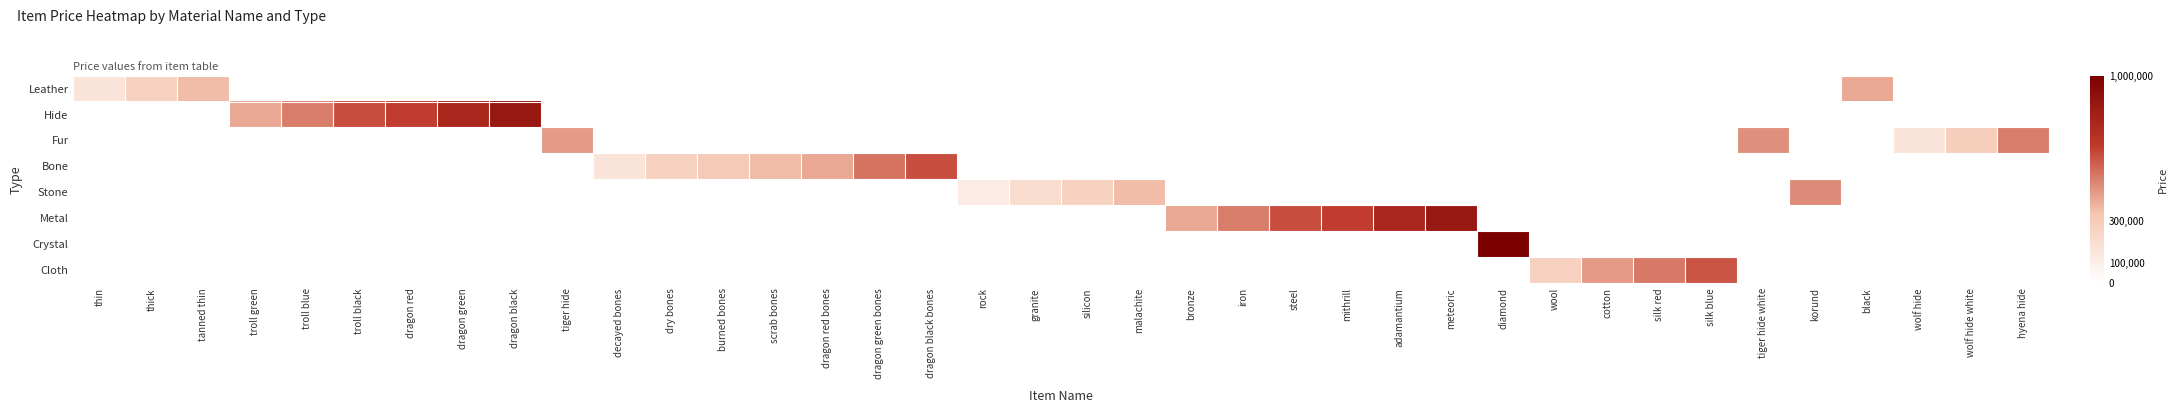

Reading right to left, what are all the values shown in this chart?

Leather: hyena hide=0.0	wolf hide white=0.0	wolf hide=0.0	black=0.4	korund=0.0	tiger hide white=0.0	silk blue=0.0	silk red=0.0	cotton=0.0	wool=0.0	diamond=0.0	meteoric=0.0	adamantium=0.0	mithrill=0.0	steel=0.0	iron=0.0	bronze=0.0	malachite=0.0	silicon=0.0	granite=0.0	rock=0.0	dragon black bones=0.0	dragon green bones=0.0	dragon red bones=0.0	scrab bones=0.0	burned bones=0.0	dry bones=0.0	decayed bones=0.0	tiger hide=0.0	dragon black=0.0	dragon green=0.0	dragon red=0.0	troll black=0.0	troll blue=0.0	troll green=0.0	tanned thin=0.4	thick=0.3	thin=0.2
Hide: hyena hide=0.0	wolf hide white=0.0	wolf hide=0.0	black=0.0	korund=0.0	tiger hide white=0.0	silk blue=0.0	silk red=0.0	cotton=0.0	wool=0.0	diamond=0.0	meteoric=0.0	adamantium=0.0	mithrill=0.0	steel=0.0	iron=0.0	bronze=0.0	malachite=0.0	silicon=0.0	granite=0.0	rock=0.0	dragon black bones=0.0	dragon green bones=0.0	dragon red bones=0.0	scrab bones=0.0	burned bones=0.0	dry bones=0.0	decayed bones=0.0	tiger hide=0.0	dragon black=0.9	dragon green=0.8	dragon red=0.7	troll black=0.6	troll blue=0.5	troll green=0.4	tanned thin=0.0	thick=0.0	thin=0.0
Fur: hyena hide=0.5	wolf hide white=0.3	wolf hide=0.2	black=0.0	korund=0.0	tiger hide white=0.5	silk blue=0.0	silk red=0.0	cotton=0.0	wool=0.0	diamond=0.0	meteoric=0.0	adamantium=0.0	mithrill=0.0	steel=0.0	iron=0.0	bronze=0.0	malachite=0.0	silicon=0.0	granite=0.0	rock=0.0	dragon black bones=0.0	dragon green bones=0.0	dragon red bones=0.0	scrab bones=0.0	burned bones=0.0	dry bones=0.0	decayed bones=0.0	tiger hide=0.4	dragon black=0.0	dragon green=0.0	dragon red=0.0	troll black=0.0	troll blue=0.0	troll green=0.0	tanned thin=0.0	thick=0.0	thin=0.0
Bone: hyena hide=0.0	wolf hide white=0.0	wolf hide=0.0	black=0.0	korund=0.0	tiger hide white=0.0	silk blue=0.0	silk red=0.0	cotton=0.0	wool=0.0	diamond=0.0	meteoric=0.0	adamantium=0.0	mithrill=0.0	steel=0.0	iron=0.0	bronze=0.0	malachite=0.0	silicon=0.0	granite=0.0	rock=0.0	dragon black bones=0.6	dragon green bones=0.5	dragon red bones=0.4	scrab bones=0.4	burned bones=0.3	dry bones=0.3	decayed bones=0.2	tiger hide=0.0	dragon black=0.0	dragon green=0.0	dragon red=0.0	troll black=0.0	troll blue=0.0	troll green=0.0	tanned thin=0.0	thick=0.0	thin=0.0
Stone: hyena hide=0.0	wolf hide white=0.0	wolf hide=0.0	black=0.0	korund=0.5	tiger hide white=0.0	silk blue=0.0	silk red=0.0	cotton=0.0	wool=0.0	diamond=0.0	meteoric=0.0	adamantium=0.0	mithrill=0.0	steel=0.0	iron=0.0	bronze=0.0	malachite=0.4	silicon=0.3	granite=0.2	rock=0.1	dragon black bones=0.0	dragon green bones=0.0	dragon red bones=0.0	scrab bones=0.0	burned bones=0.0	dry bones=0.0	decayed bones=0.0	tiger hide=0.0	dragon black=0.0	dragon green=0.0	dragon red=0.0	troll black=0.0	troll blue=0.0	troll green=0.0	tanned thin=0.0	thick=0.0	thin=0.0
Metal: hyena hide=0.0	wolf hide white=0.0	wolf hide=0.0	black=0.0	korund=0.0	tiger hide white=0.0	silk blue=0.0	silk red=0.0	cotton=0.0	wool=0.0	diamond=0.0	meteoric=0.9	adamantium=0.8	mithrill=0.7	steel=0.6	iron=0.5	bronze=0.4	malachite=0.0	silicon=0.0	granite=0.0	rock=0.0	dragon black bones=0.0	dragon green bones=0.0	dragon red bones=0.0	scrab bones=0.0	burned bones=0.0	dry bones=0.0	decayed bones=0.0	tiger hide=0.0	dragon black=0.0	dragon green=0.0	dragon red=0.0	troll black=0.0	troll blue=0.0	troll green=0.0	tanned thin=0.0	thick=0.0	thin=0.0
Crystal: hyena hide=0.0	wolf hide white=0.0	wolf hide=0.0	black=0.0	korund=0.0	tiger hide white=0.0	silk blue=0.0	silk red=0.0	cotton=0.0	wool=0.0	diamond=1.0	meteoric=0.0	adamantium=0.0	mithrill=0.0	steel=0.0	iron=0.0	bronze=0.0	malachite=0.0	silicon=0.0	granite=0.0	rock=0.0	dragon black bones=0.0	dragon green bones=0.0	dragon red bones=0.0	scrab bones=0.0	burned bones=0.0	dry bones=0.0	decayed bones=0.0	tiger hide=0.0	dragon black=0.0	dragon green=0.0	dragon red=0.0	troll black=0.0	troll blue=0.0	troll green=0.0	tanned thin=0.0	thick=0.0	thin=0.0
Cloth: hyena hide=0.0	wolf hide white=0.0	wolf hide=0.0	black=0.0	korund=0.0	tiger hide white=0.0	silk blue=0.6	silk red=0.5	cotton=0.4	wool=0.3	diamond=0.0	meteoric=0.0	adamantium=0.0	mithrill=0.0	steel=0.0	iron=0.0	bronze=0.0	malachite=0.0	silicon=0.0	granite=0.0	rock=0.0	dragon black bones=0.0	dragon green bones=0.0	dragon red bones=0.0	scrab bones=0.0	burned bones=0.0	dry bones=0.0	decayed bones=0.0	tiger hide=0.0	dragon black=0.0	dragon green=0.0	dragon red=0.0	troll black=0.0	troll blue=0.0	troll green=0.0	tanned thin=0.0	thick=0.0	thin=0.0